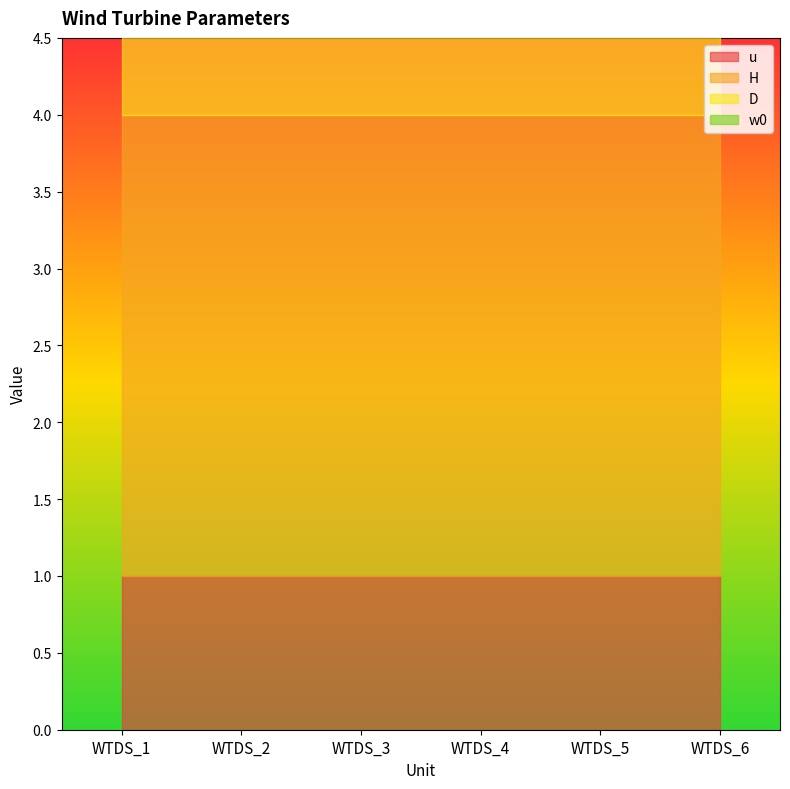

True or false: w0 has more than 0 points higher than both neighbors.

False